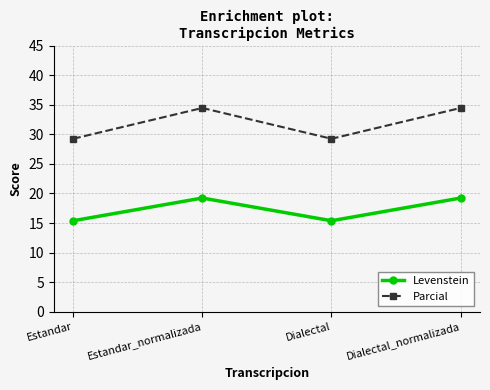

What position from the left is Dialectal?

3